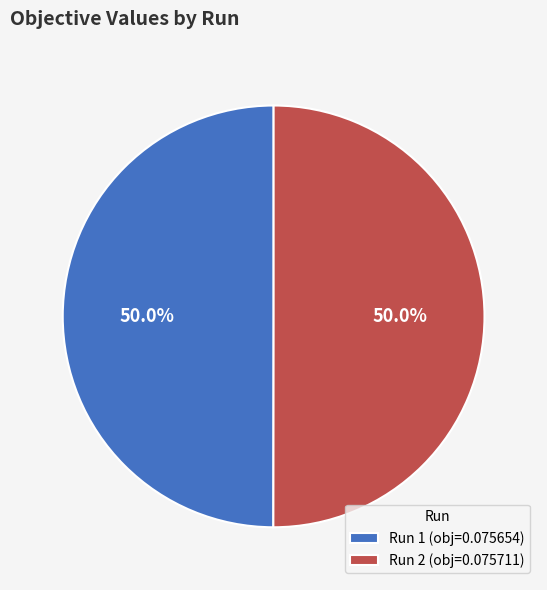

How many slices are in this pie chart?

2